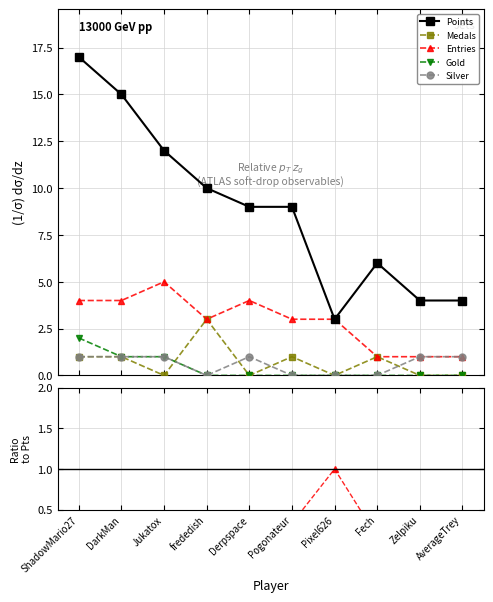

What is the sum of all Gold values?

4